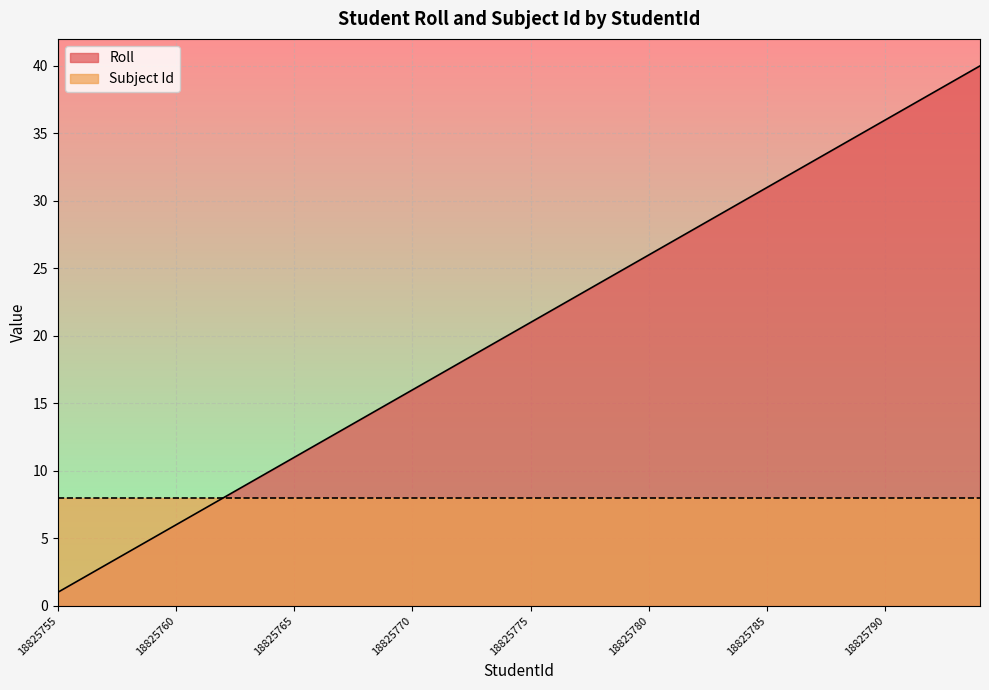

How many lines are shown in the chart?

2